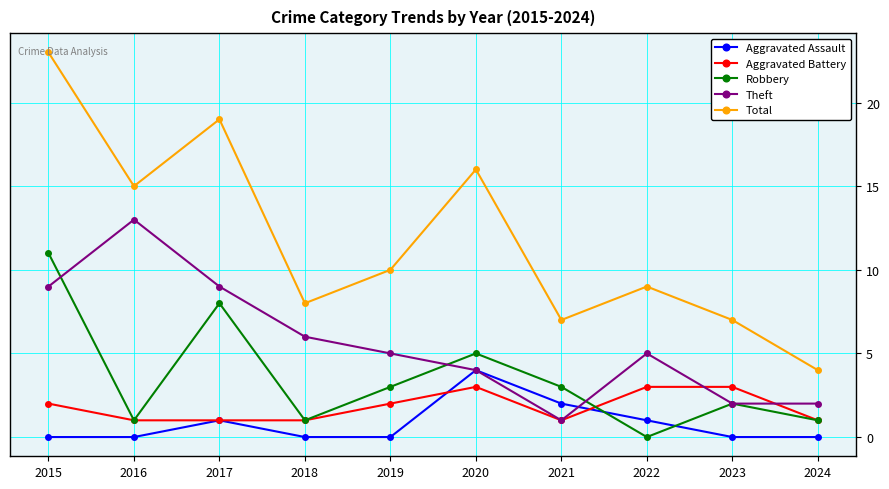

List the series in order of their peak value, lowest first.

Aggravated Battery, Aggravated Assault, Robbery, Theft, Total